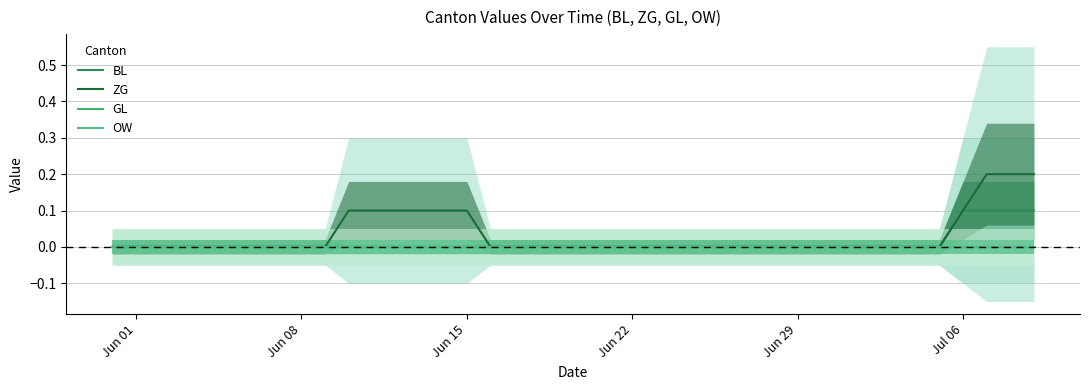

True or false: GL and ZG intersect in this chart.

False